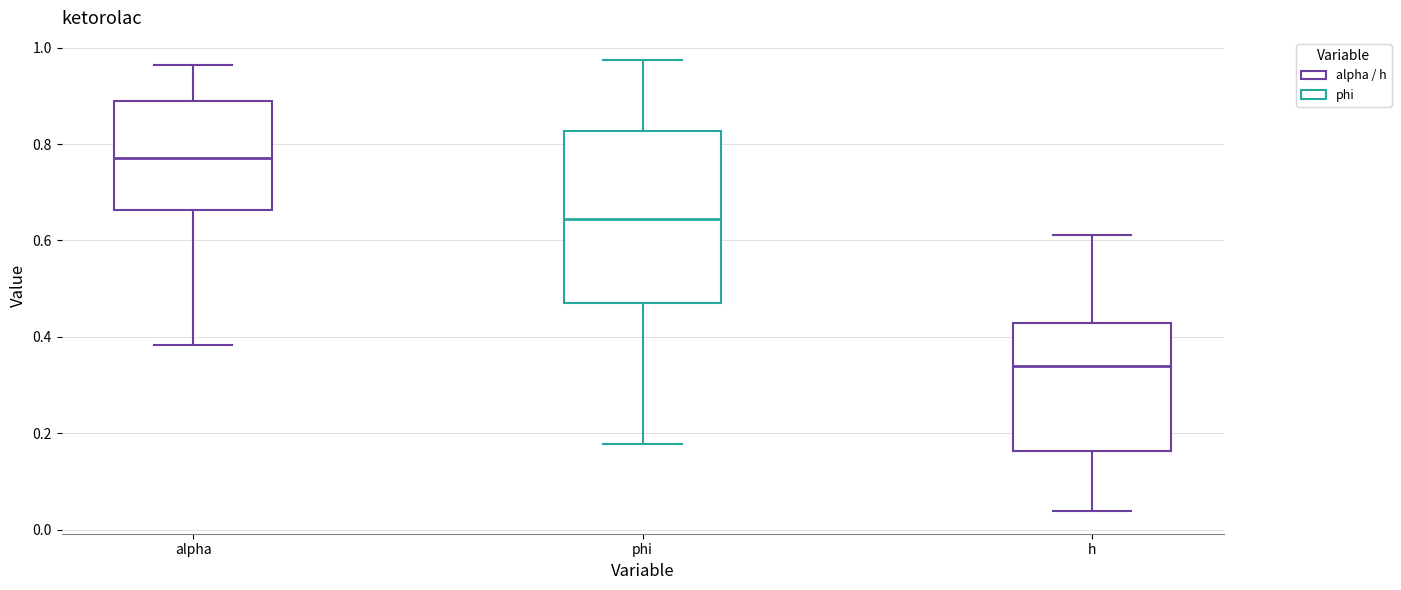

Comparing the boxes themselves (not the whiskers), which one is the tallest?

phi